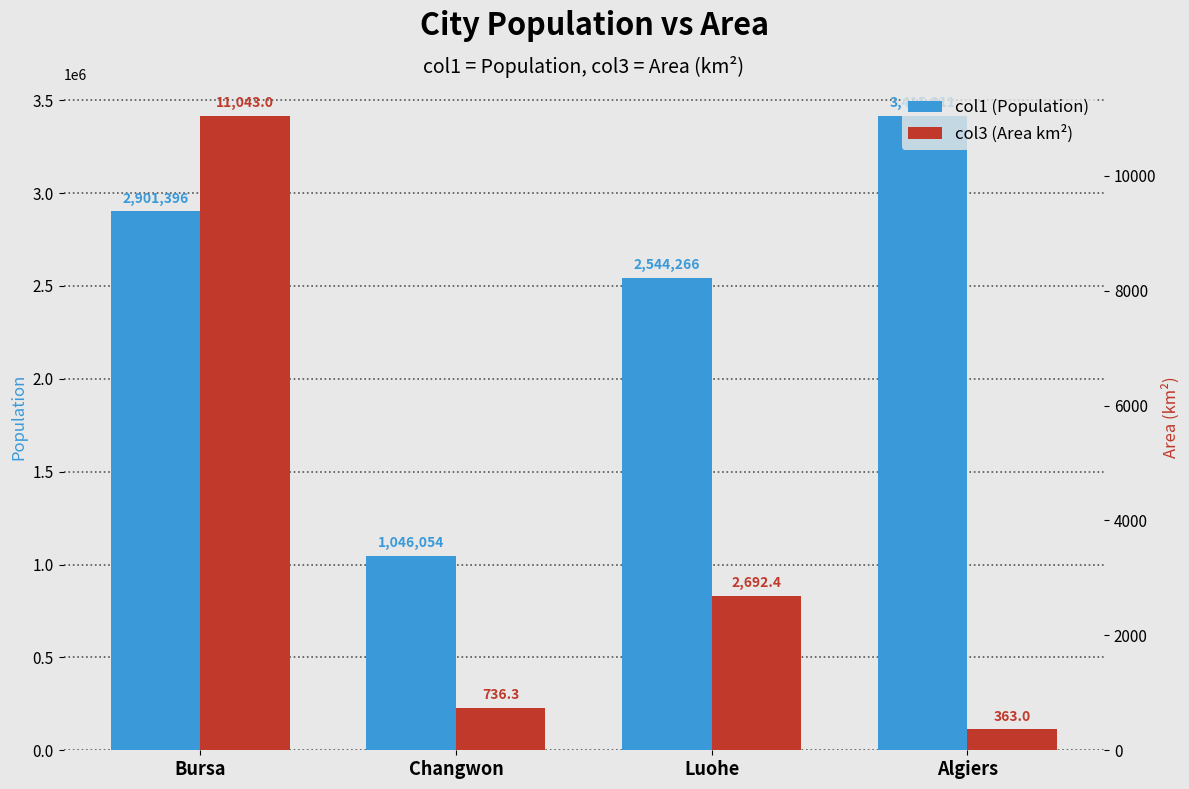

What is the label of the 3rd bar from the left?

Luohe